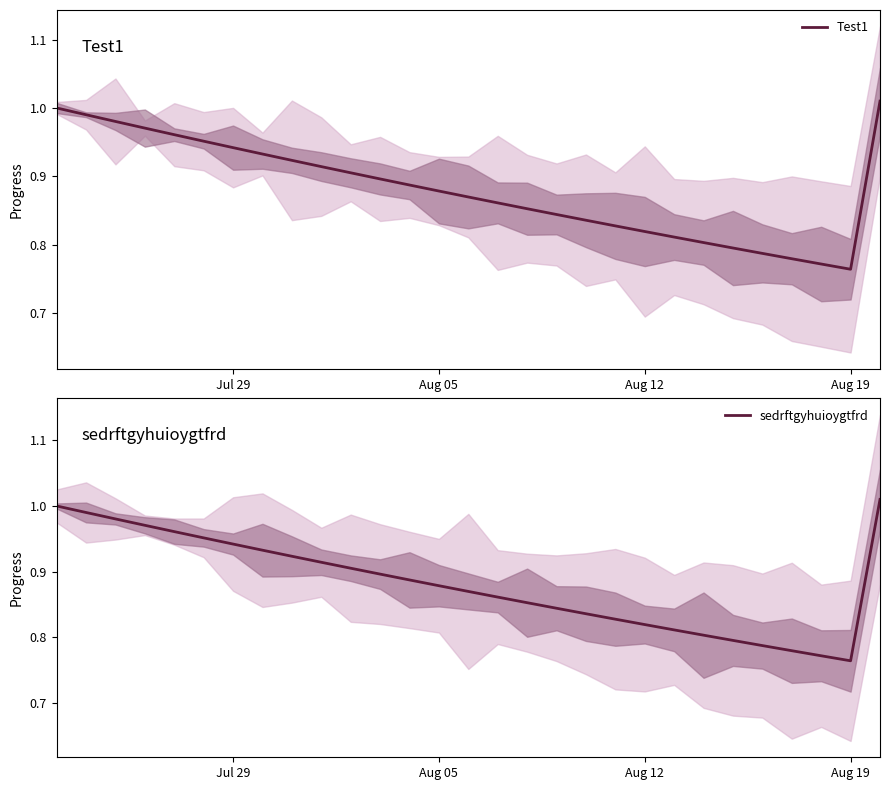

True or false: sedrftgyhuioygtfrd and Test1 intersect in this chart.

False